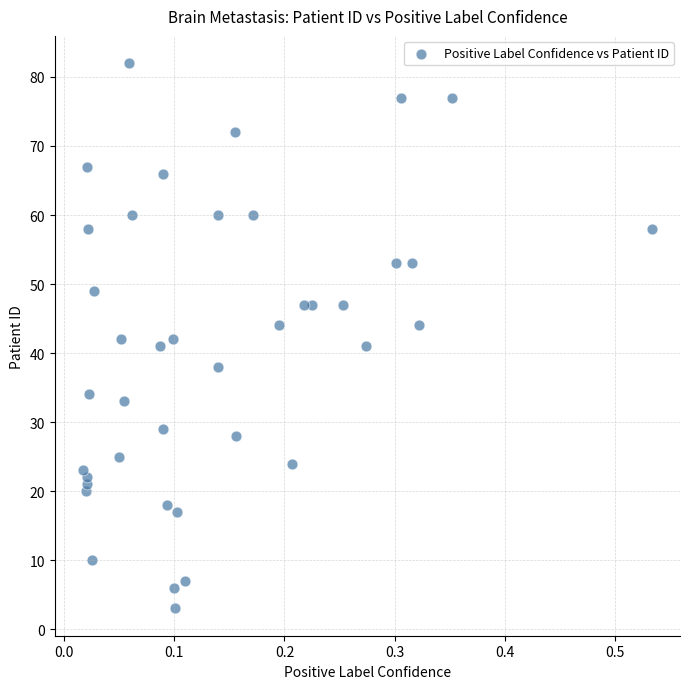

What is the range of Y values (max minus min)?

79